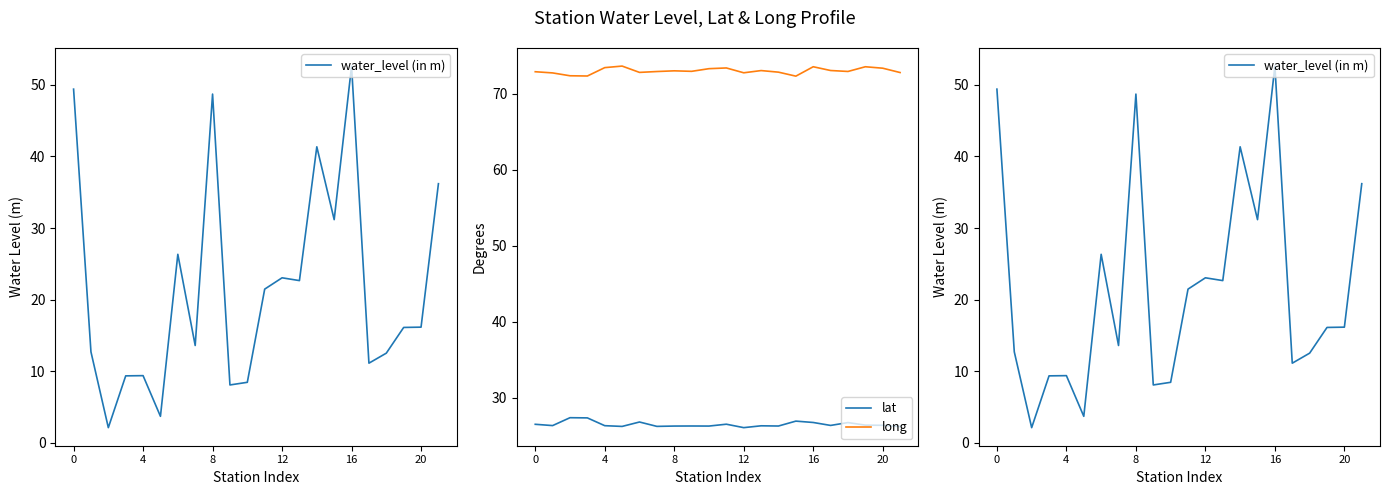

True or false: long and lat intersect in this chart.

False